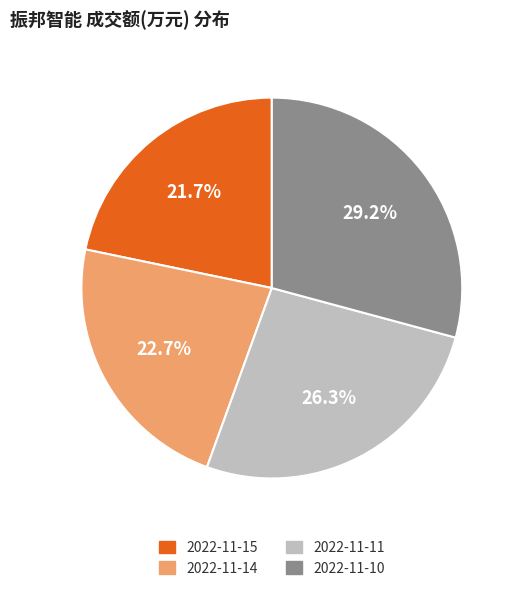

To the nearest percent, what is the difference between the 2022-11-11 and 2022-11-15 slice percentages?

5%